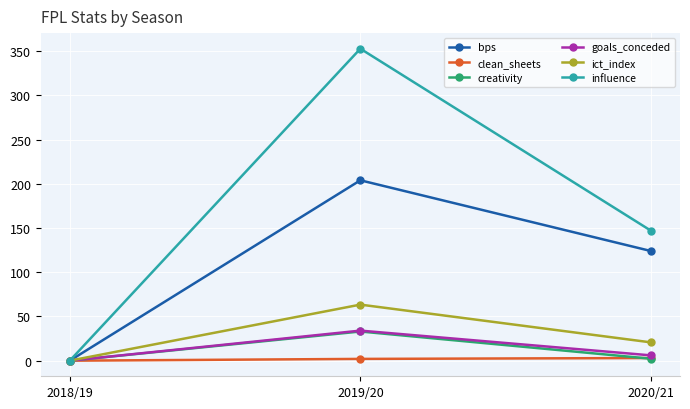

The value of clean_sheets at 2018/19 is 0.0. True or false?

True